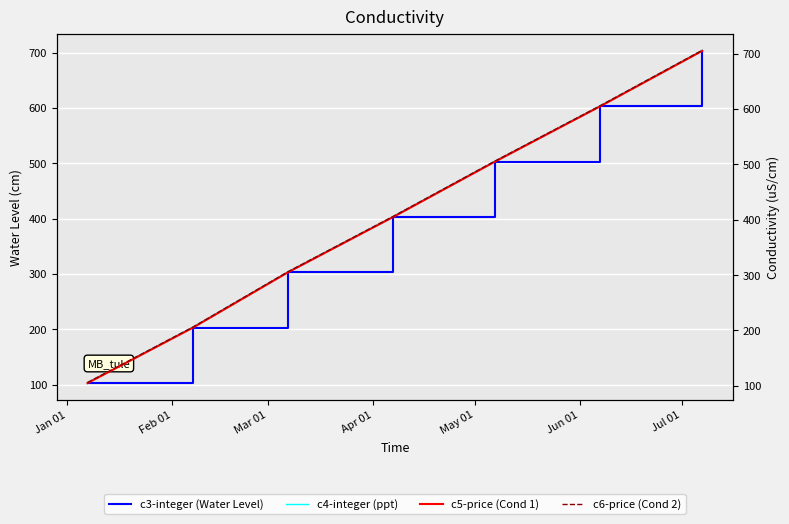

True or false: c3-integer (Water Level) and c5-price (Cond 1) intersect in this chart.

False